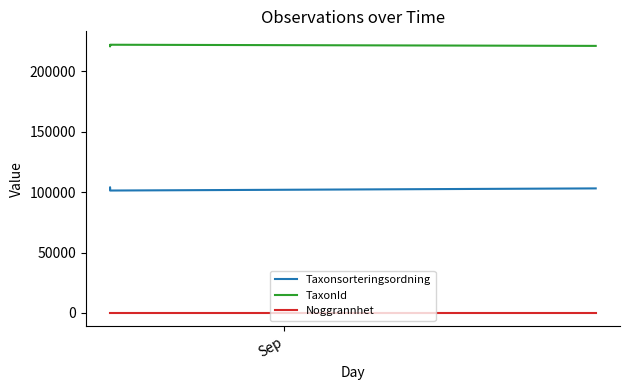

Which series has the largest range (max minus min)?

Taxonsorteringsordning